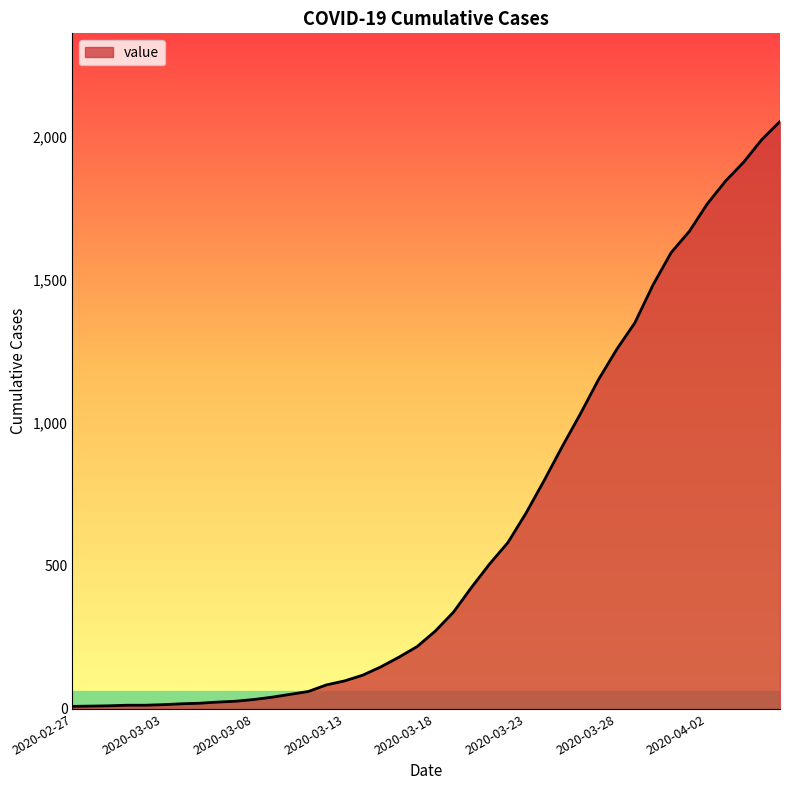

How many lines are shown in the chart?

1